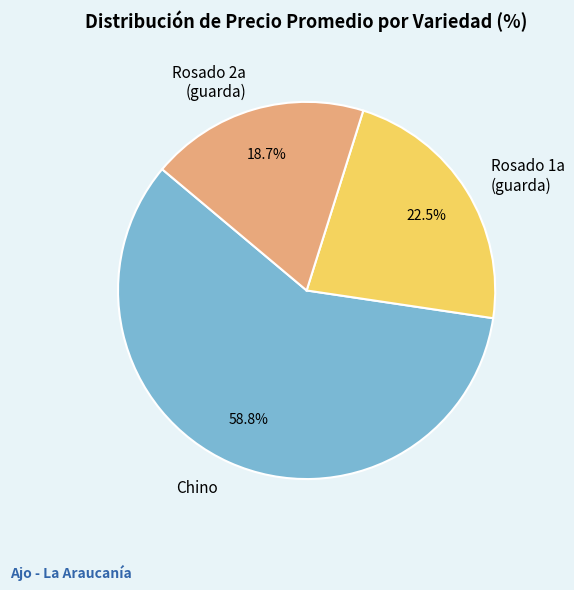

Combined, do Rosado 2a (guarda) and Rosado 1a (guarda) account for over 50%?

No